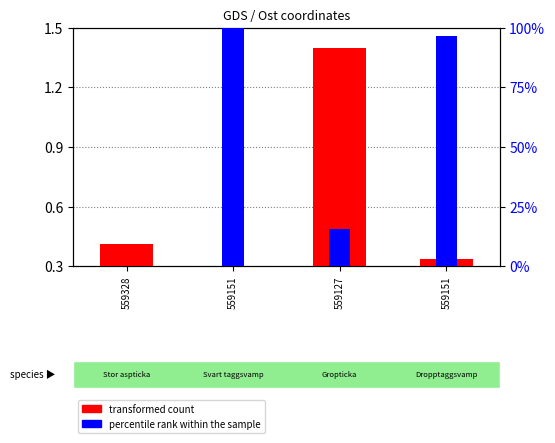

Reading left to right, transcribe all the data shown in this chart.

transformed count: 559328=0.4	559151=0.3	559127=1.4	559151=0.3
percentile rank within the sample: 559328=0.0	559151=100.0	559127=15.5	559151=96.6